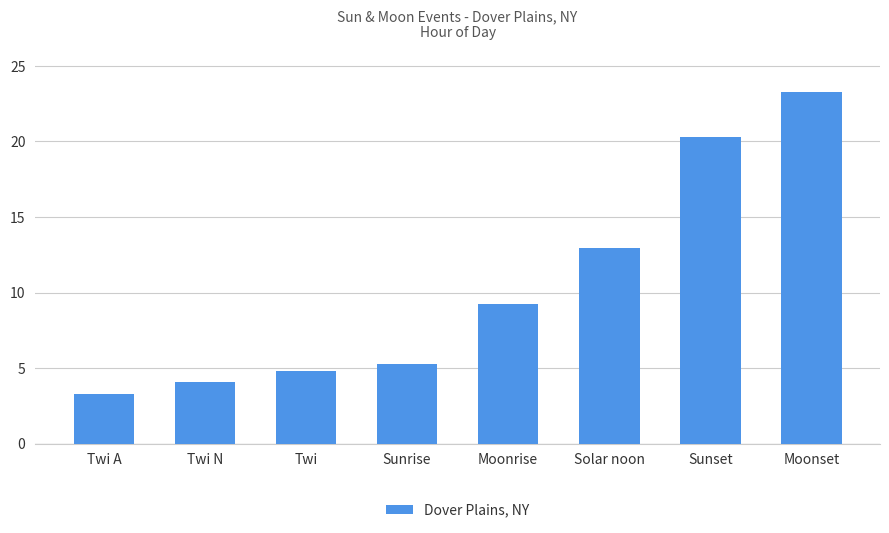

How many data points are above 9?

4